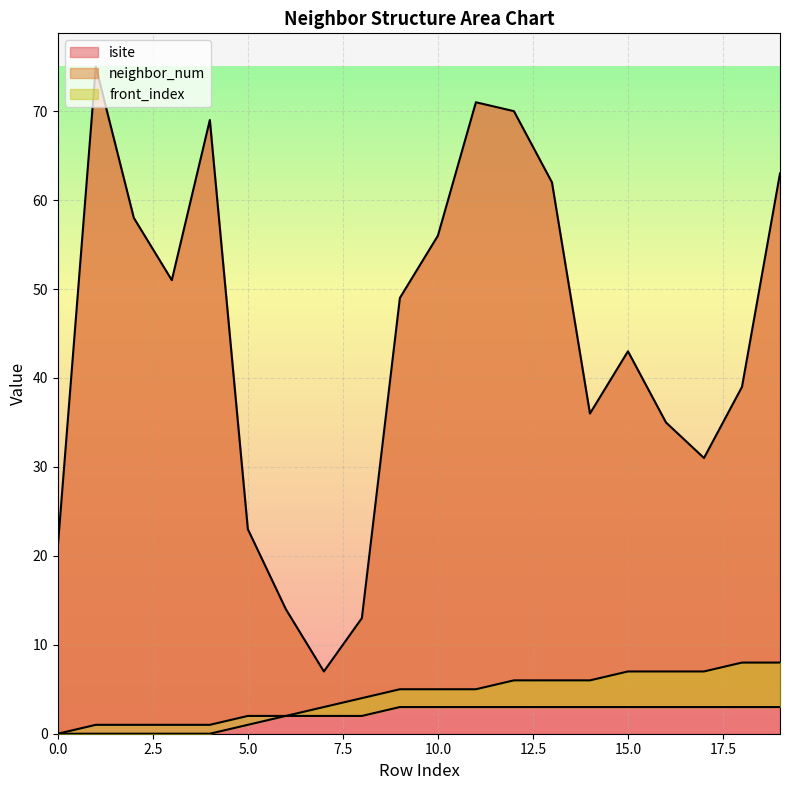

True or false: isite has a value of 21 at 0.0.

True